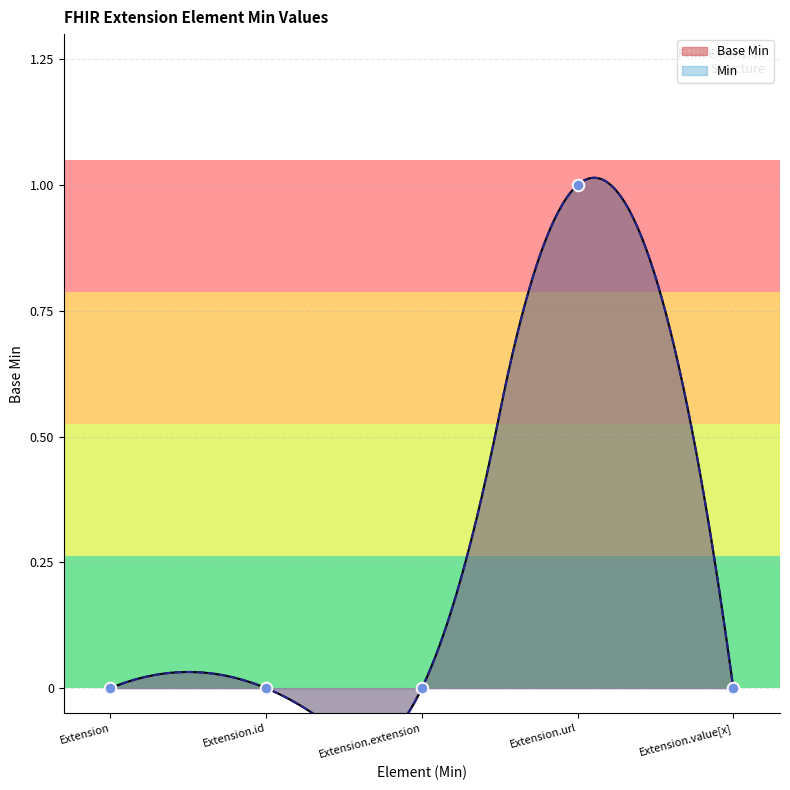

What is the change in value from Extension to Extension.url?

+1